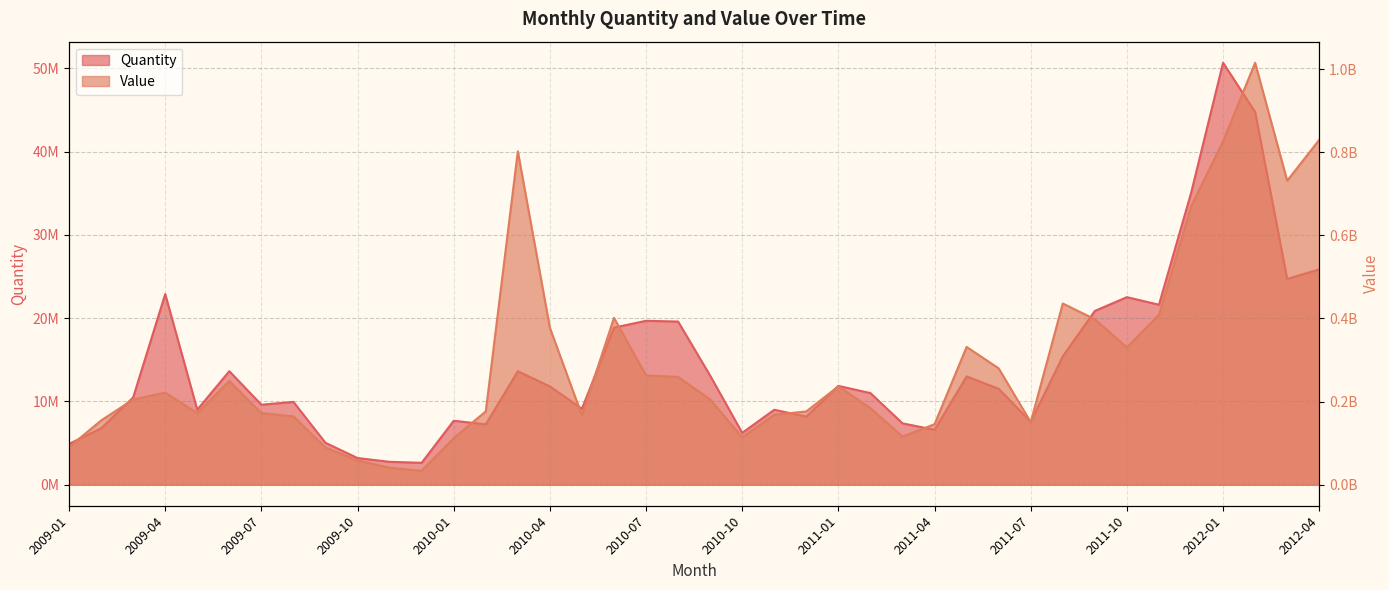

Reading right to left, list all the values displayed in this chart.

Quantity: 25857477	24698790	44765080	50664939	34993514	21609014	22514937	20863249	15415479	7558603	11515337	12999419	6589743	7361288	10995170	11858591	8169964	8992614	6218818	13089015	19584925	19676581	18854476	9116642	11799172	13621874	7247206	7670982	2623349	2740199	3195730	5023127	9937622	9598705	13628879	8996689	22886390	10468605	6759443	4889152
Value: 829951983	731584337	1015547344	826406853	669321575	408628940	330581849	398170295	436018280	150397449	279903101	331574209	145485655	115650822	184133448	236662616	176250126	168350994	114079257	205016942	259288996	262873836	401529508	166711595	377573819	802292050	176298047	111974620	33355091	40787991	58308793	89300370	164299825	172285134	249435043	172104058	221581360	205052497	154423660	90590941